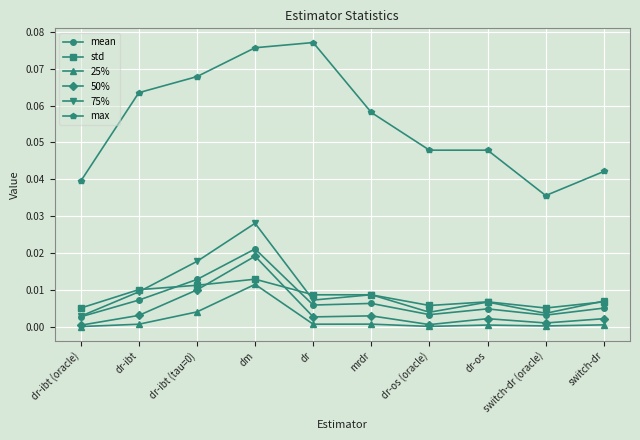

What is the label of the 5th point from the left?

dr